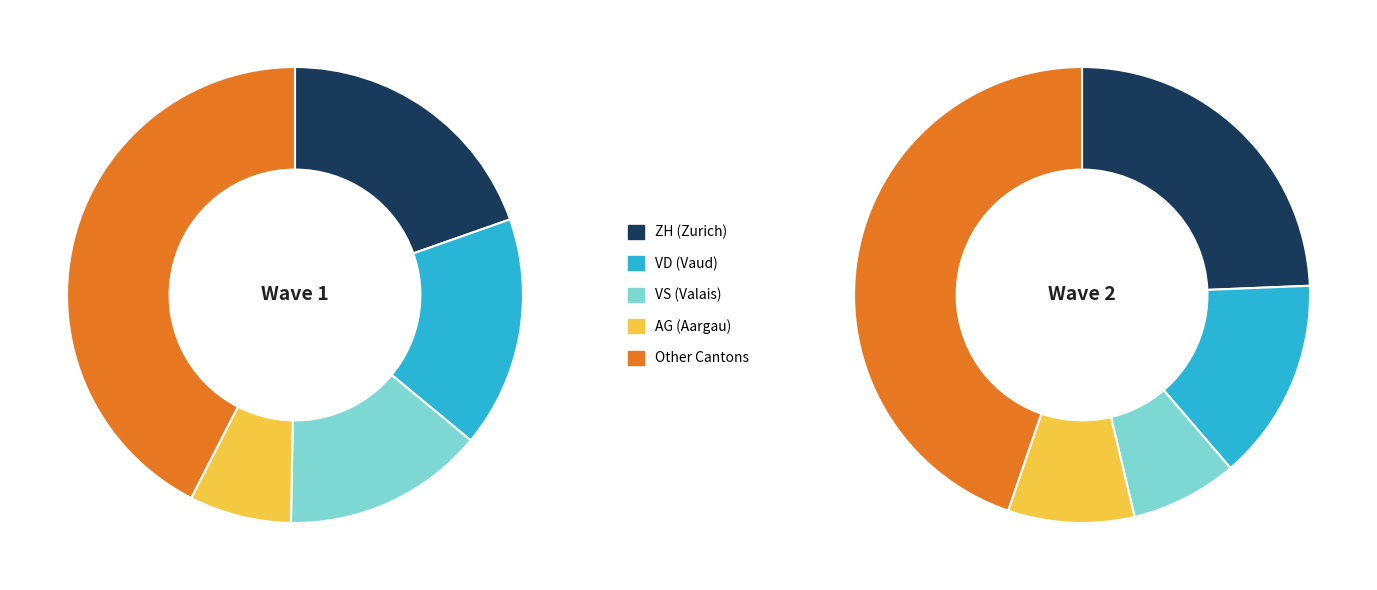

Is it true that LU is 1% of the pie?

False